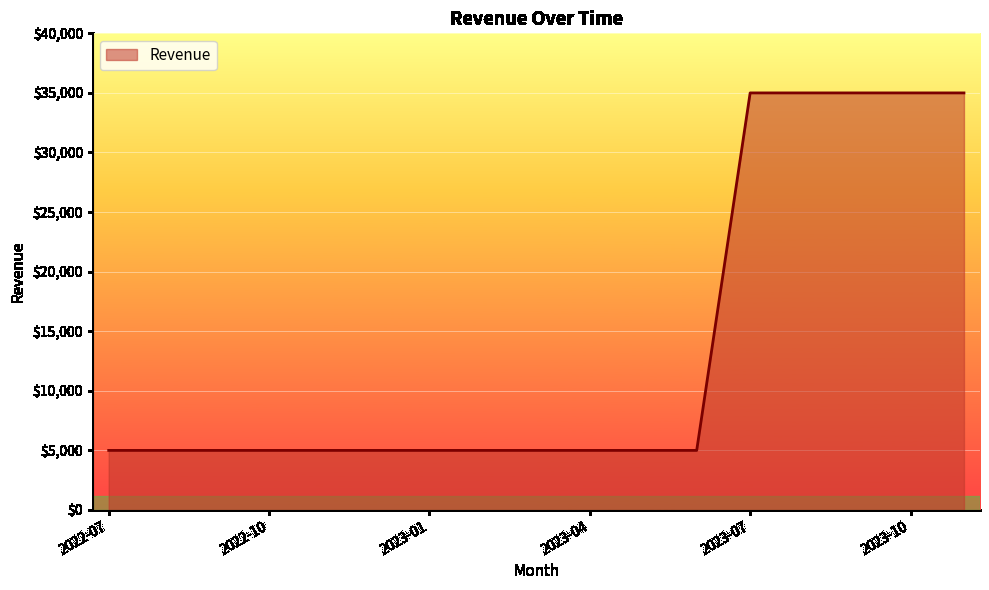

What is the greatest value displayed?

35000